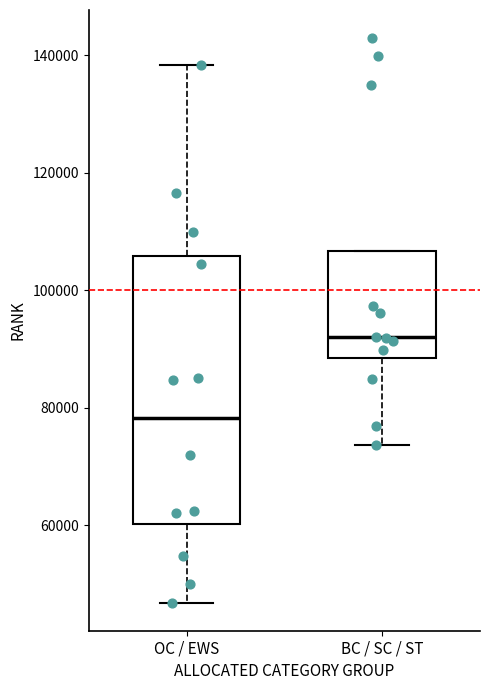

Which box has the highest median line?

BC / SC / ST